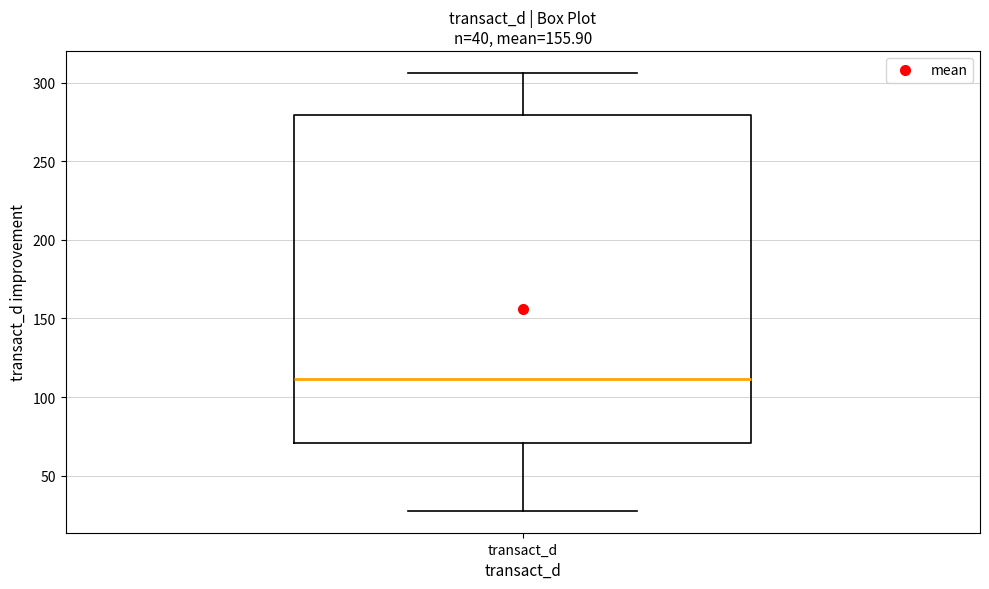

Where does the median line of the box for transact_d sit on the y-axis? The values are not printed on the chart, so give them approximately, as read against the axis.

110